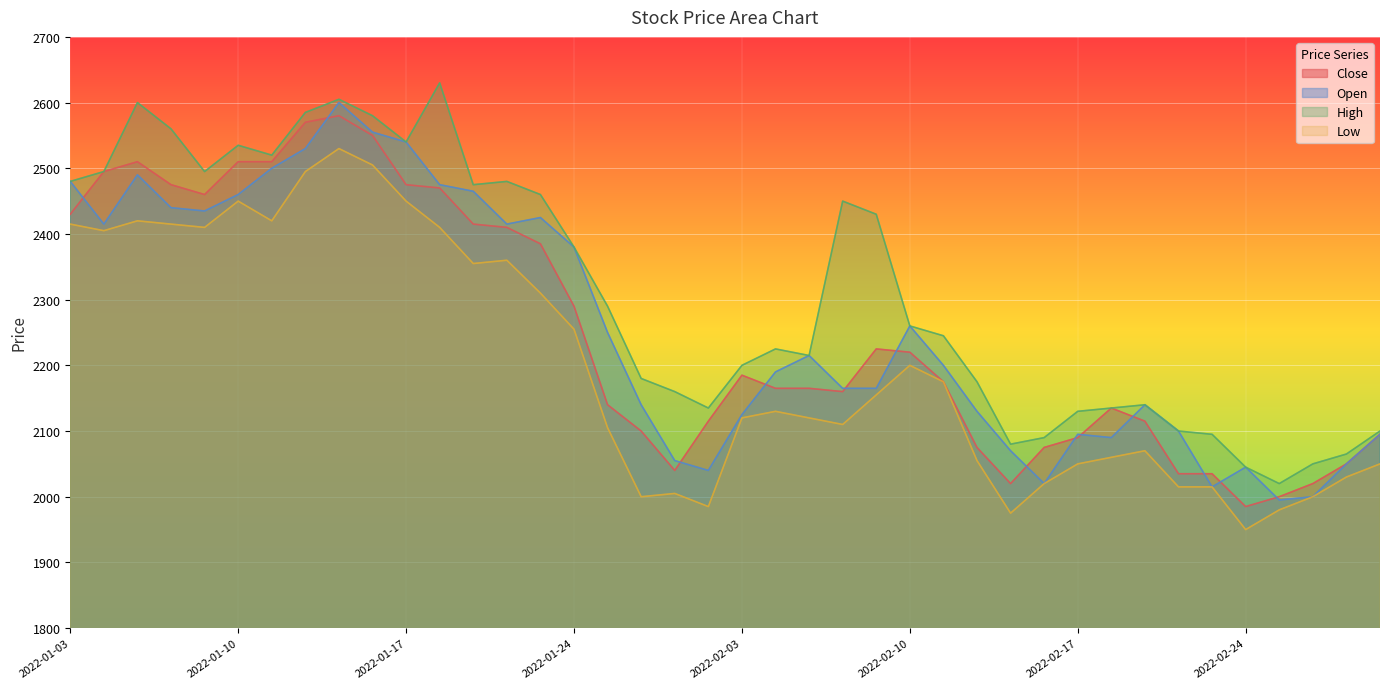

Rank the series by their maximum value, from highest to lowest.

High, Open, Close, Low